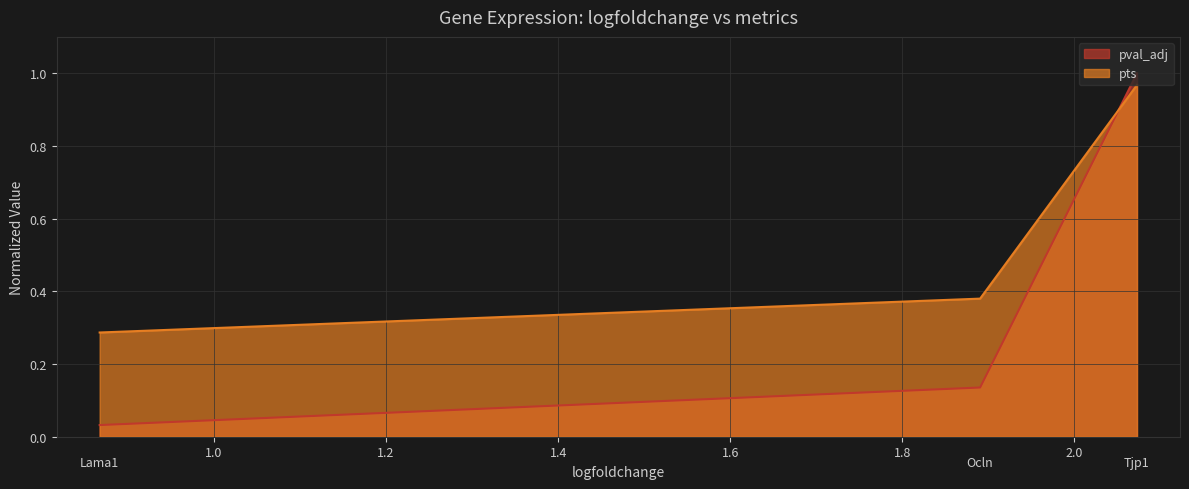

What is the difference between the maximum and second lowest values in the pts series?

0.6